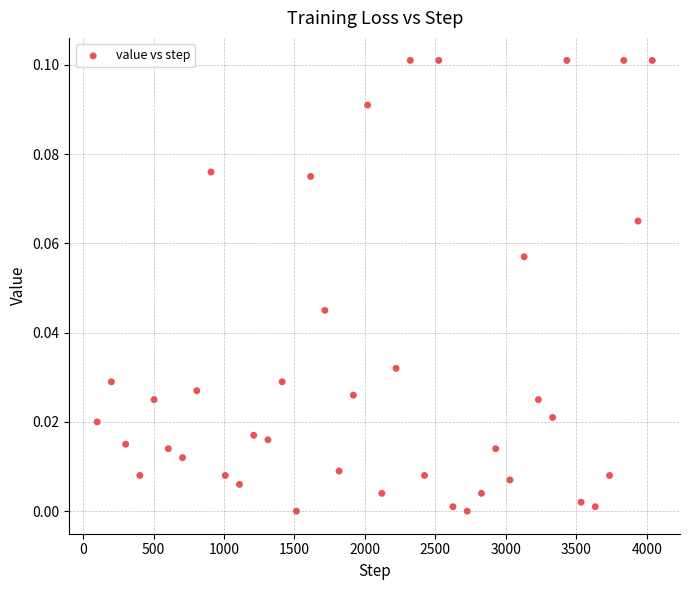

What is the range of X values (max minus min)?

3939.0